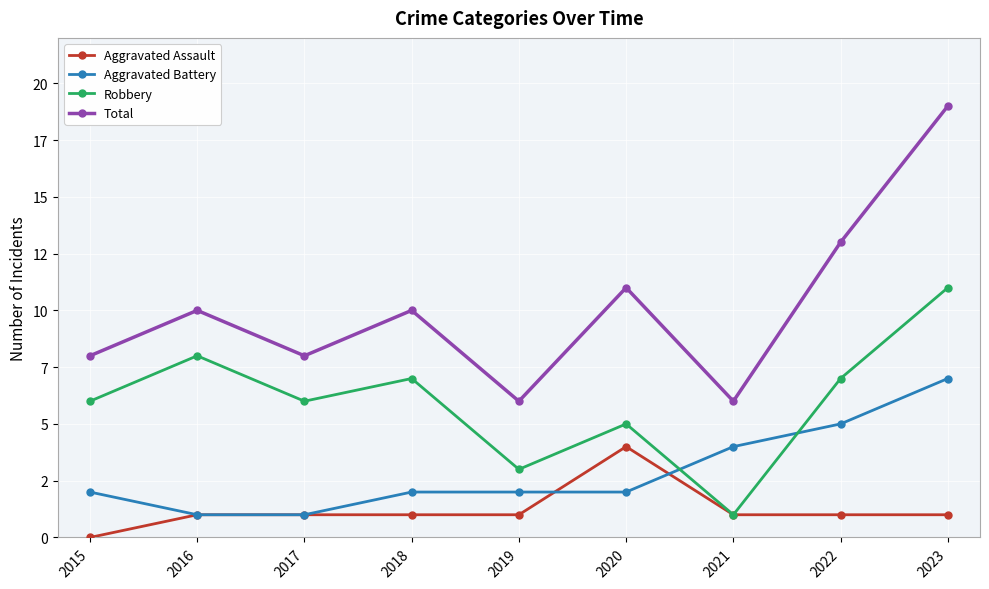

Reading left to right, what are all the values shown in this chart?

Aggravated Assault: 2015=0	2016=1	2017=1	2018=1	2019=1	2020=4	2021=1	2022=1	2023=1
Aggravated Battery: 2015=2	2016=1	2017=1	2018=2	2019=2	2020=2	2021=4	2022=5	2023=7
Robbery: 2015=6	2016=8	2017=6	2018=7	2019=3	2020=5	2021=1	2022=7	2023=11
Total: 2015=8	2016=10	2017=8	2018=10	2019=6	2020=11	2021=6	2022=13	2023=19